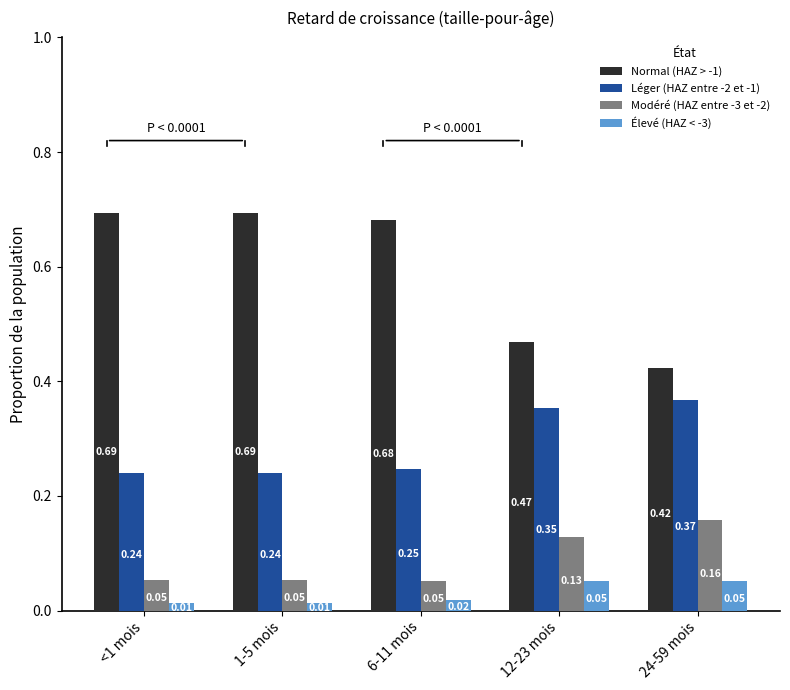

The value of Modéré (HAZ entre -3 et -2) at 12-23 mois is 0.2. True or false?

False